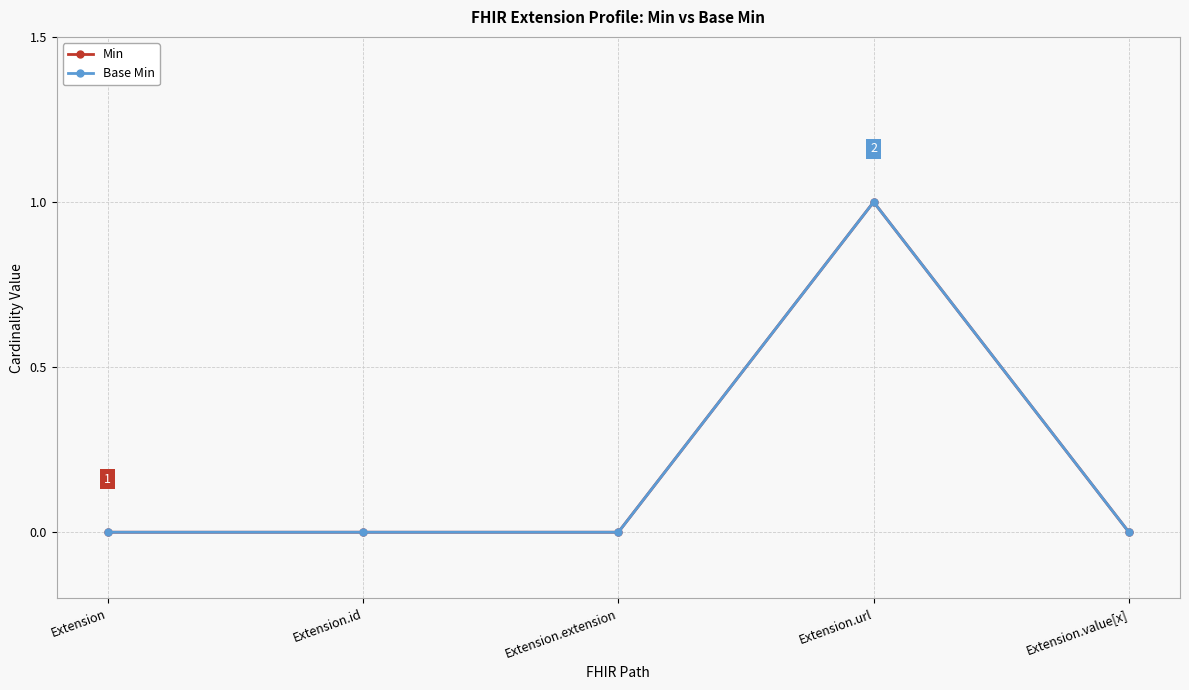

What is the difference between the maximum and minimum values in the Base Min series?

1